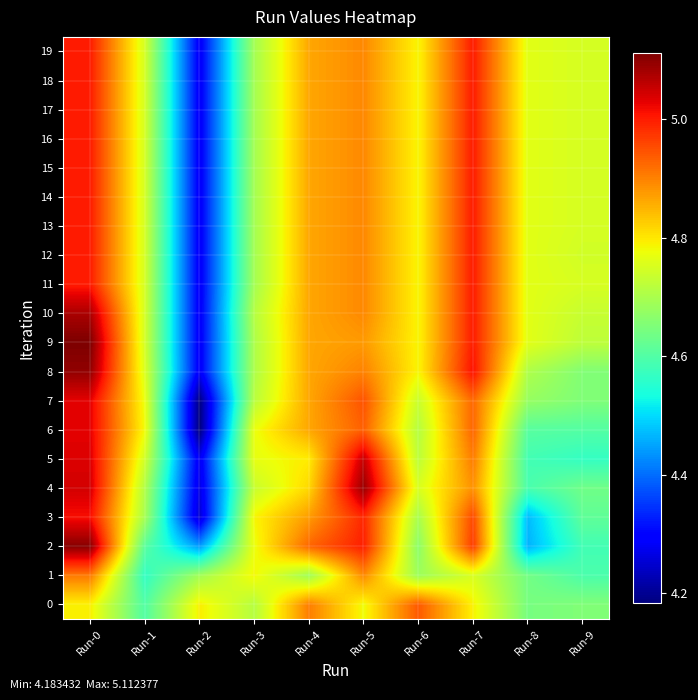

What is the spread (max minus min) of values at Run-1?

0.2